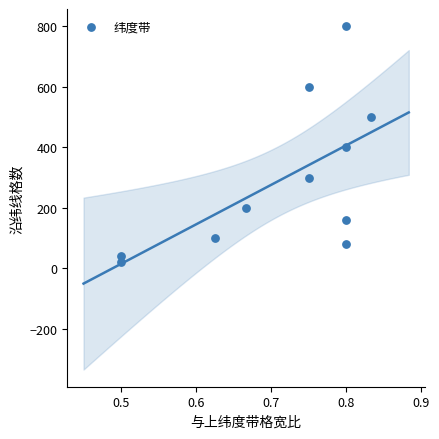

What is the range of Y values (max minus min)?

780